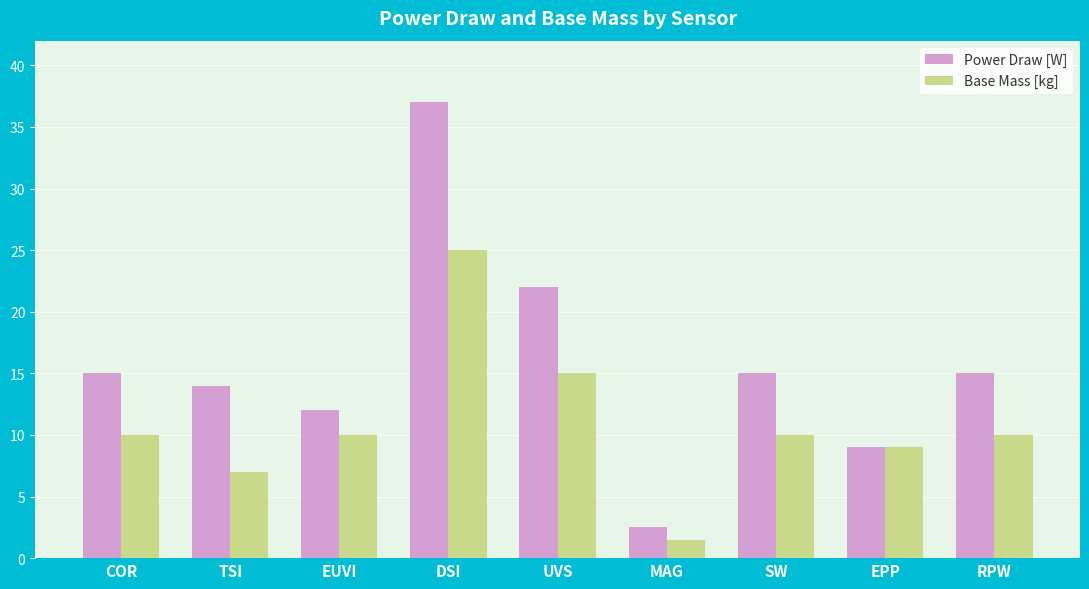

The value of Power Draw [W] at SW is 15.0. True or false?

True